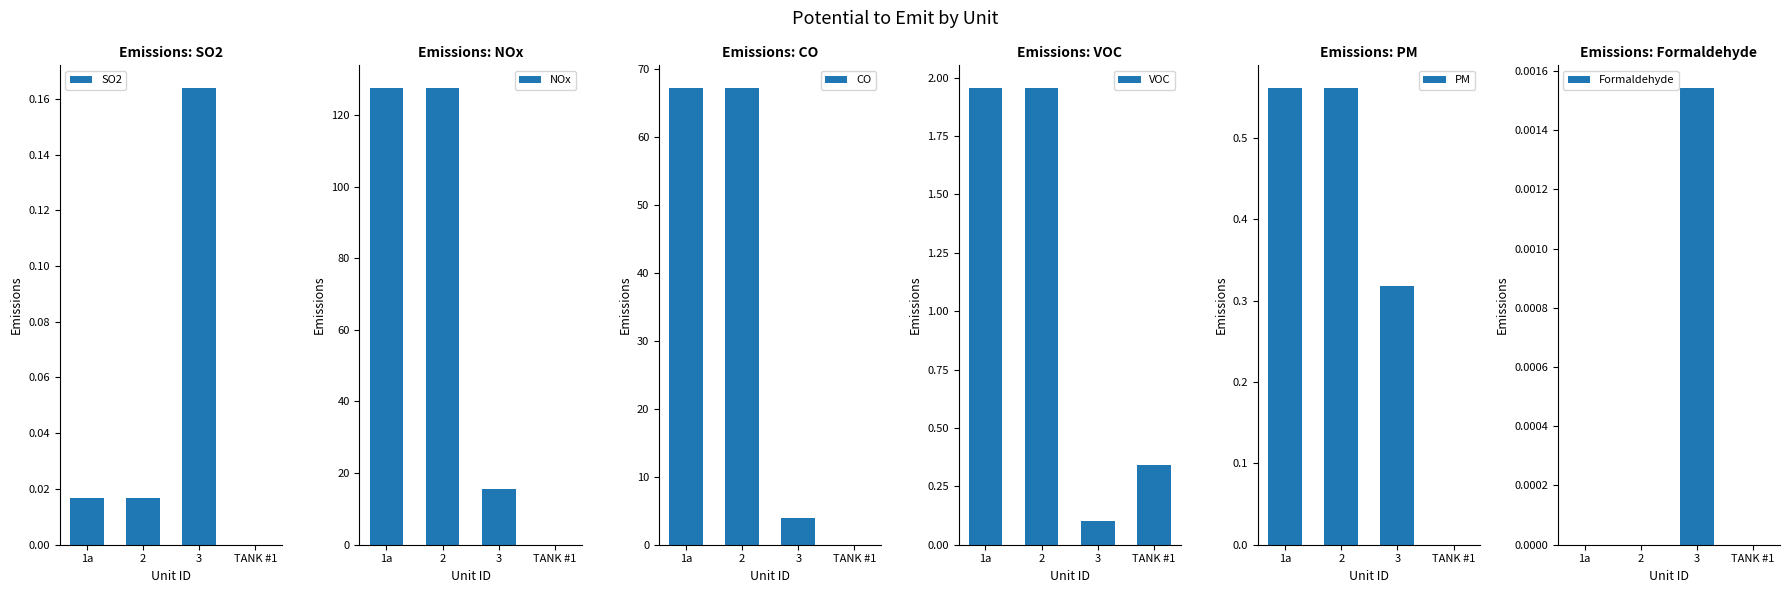

What is the difference between the highest and lowest values at 3?

15.4